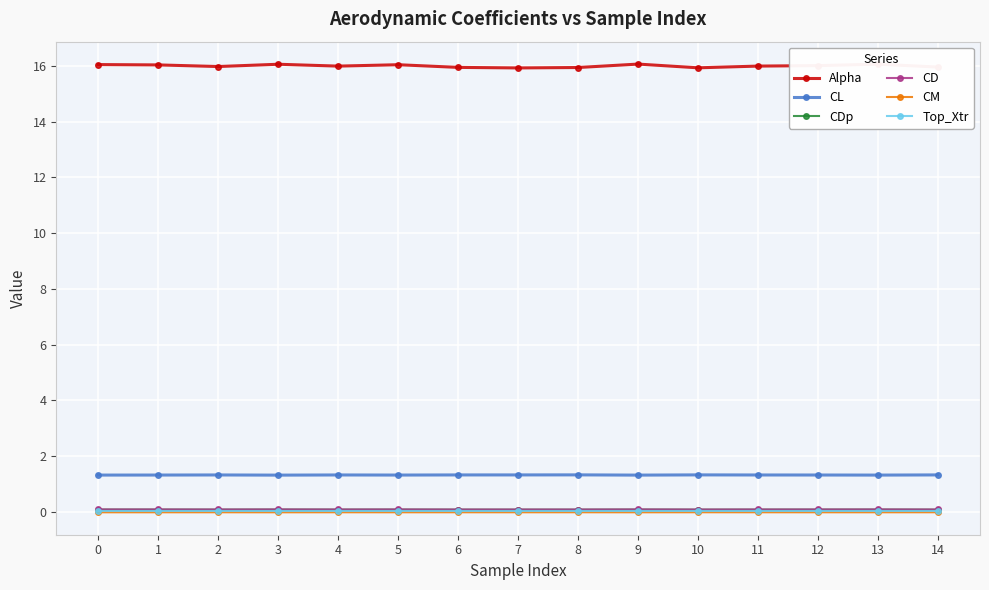

Which series has the widest spread of values?

Alpha